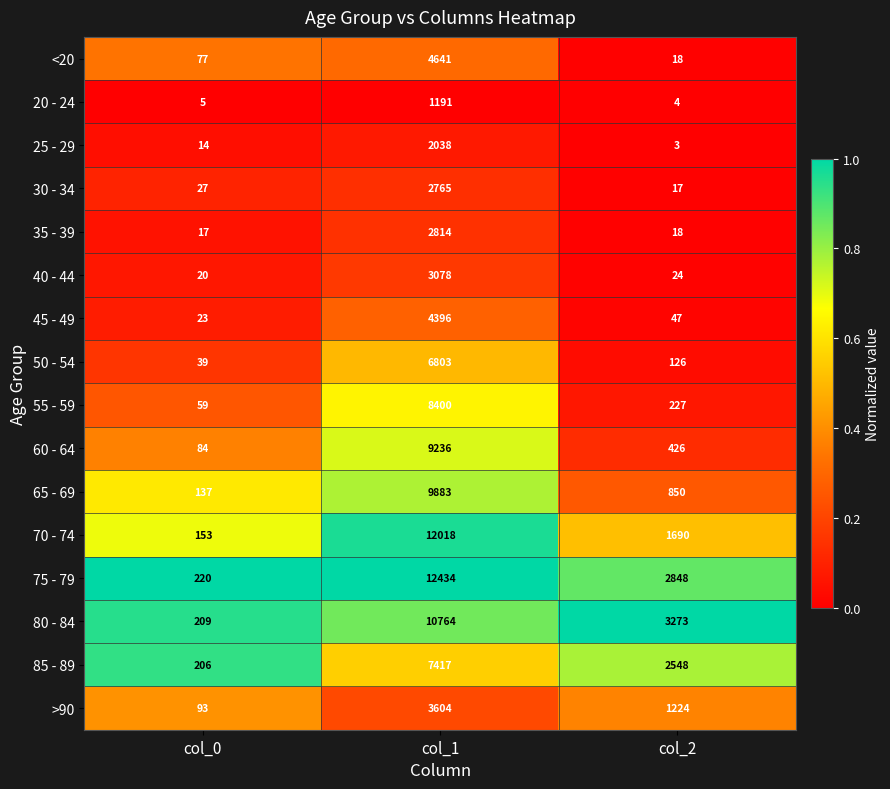

Which series has the widest spread of values?

75 - 79